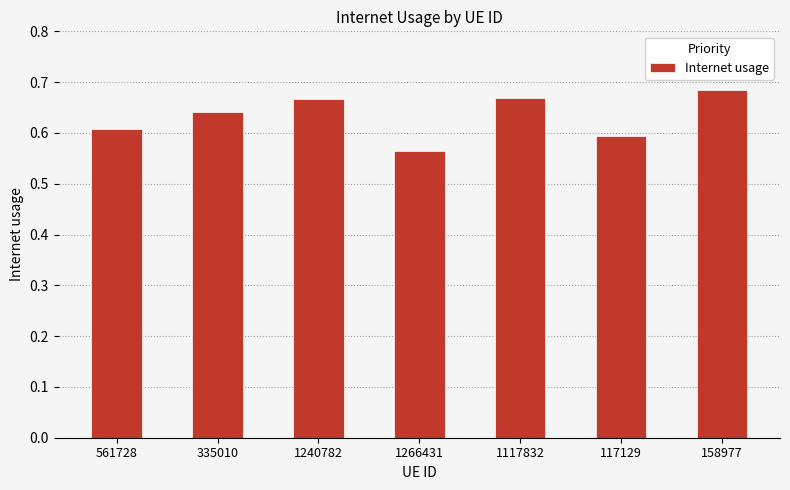

What is the label of the 2nd bar from the left?

335010